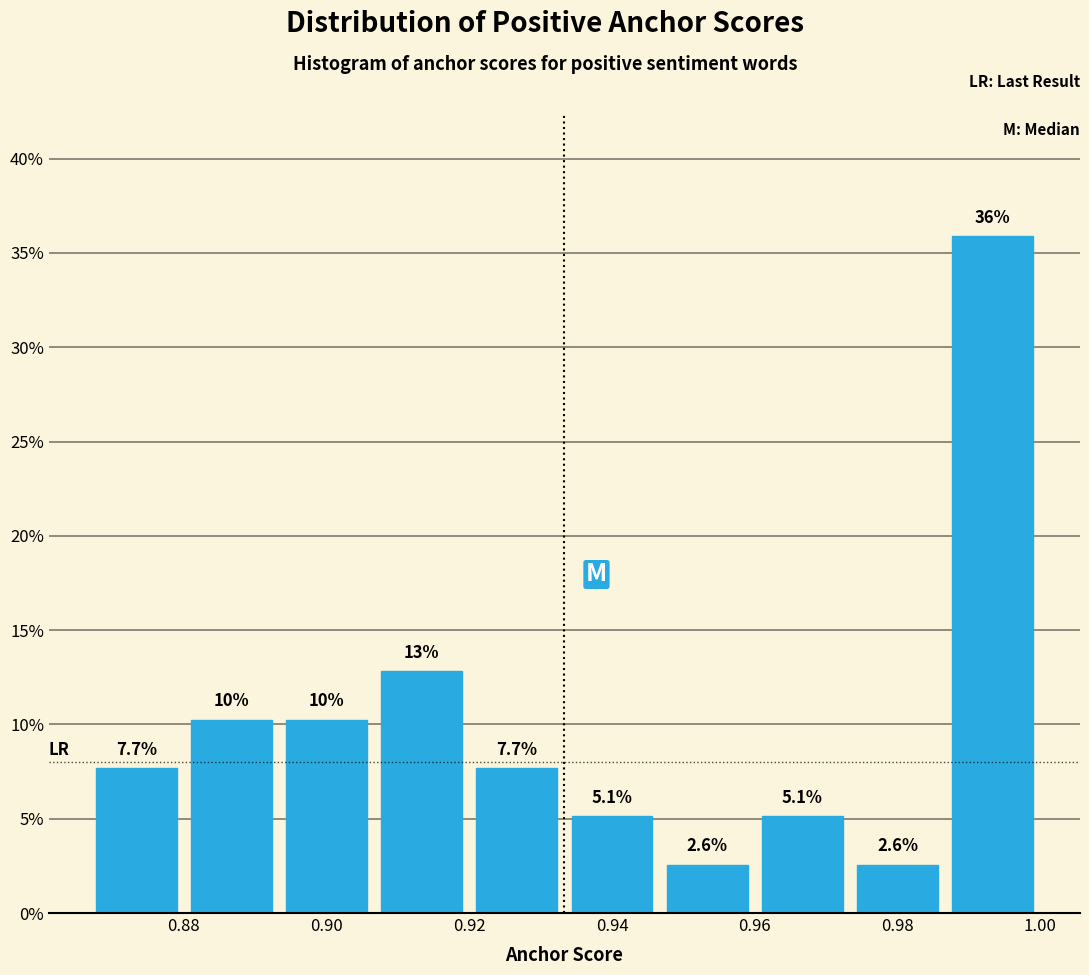

Which range on the x-axis has the tallest bar?

0.986 to 1.000